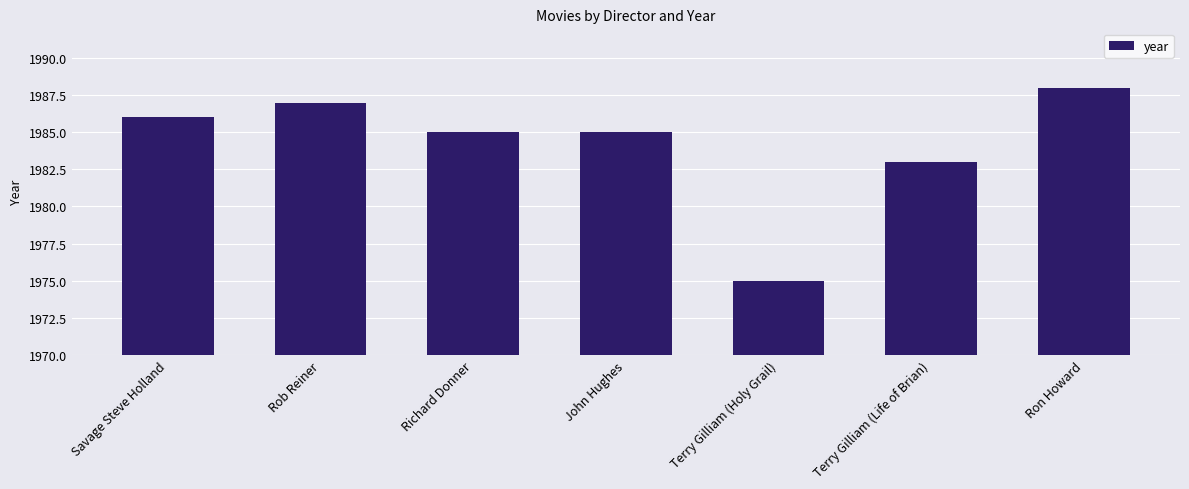

What is the greatest value displayed?

1988